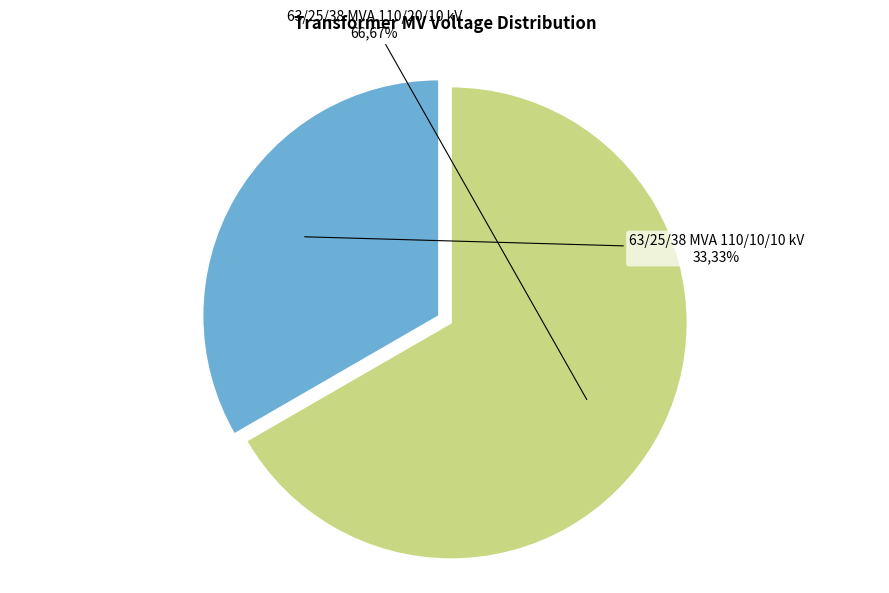

Is there any slice that represents more than half of the pie?

Yes